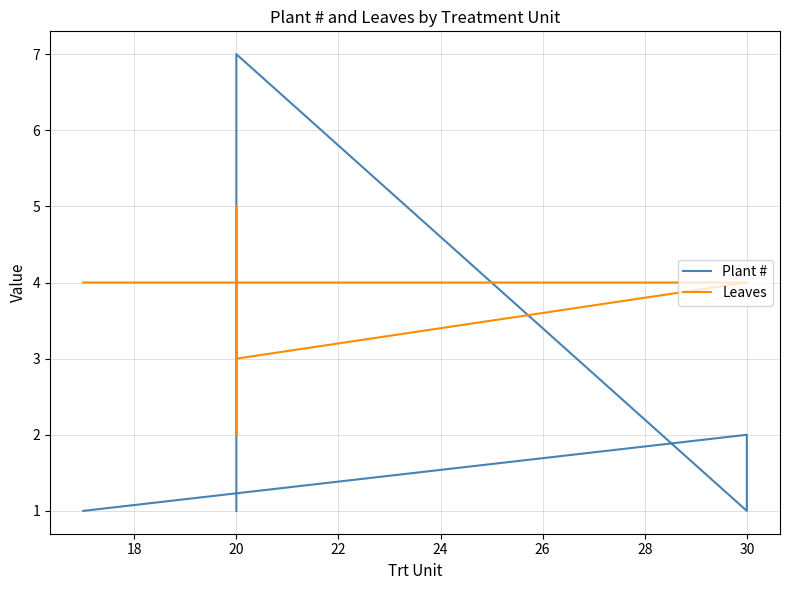

Which series changed the most between 20 and 30?

Plant #